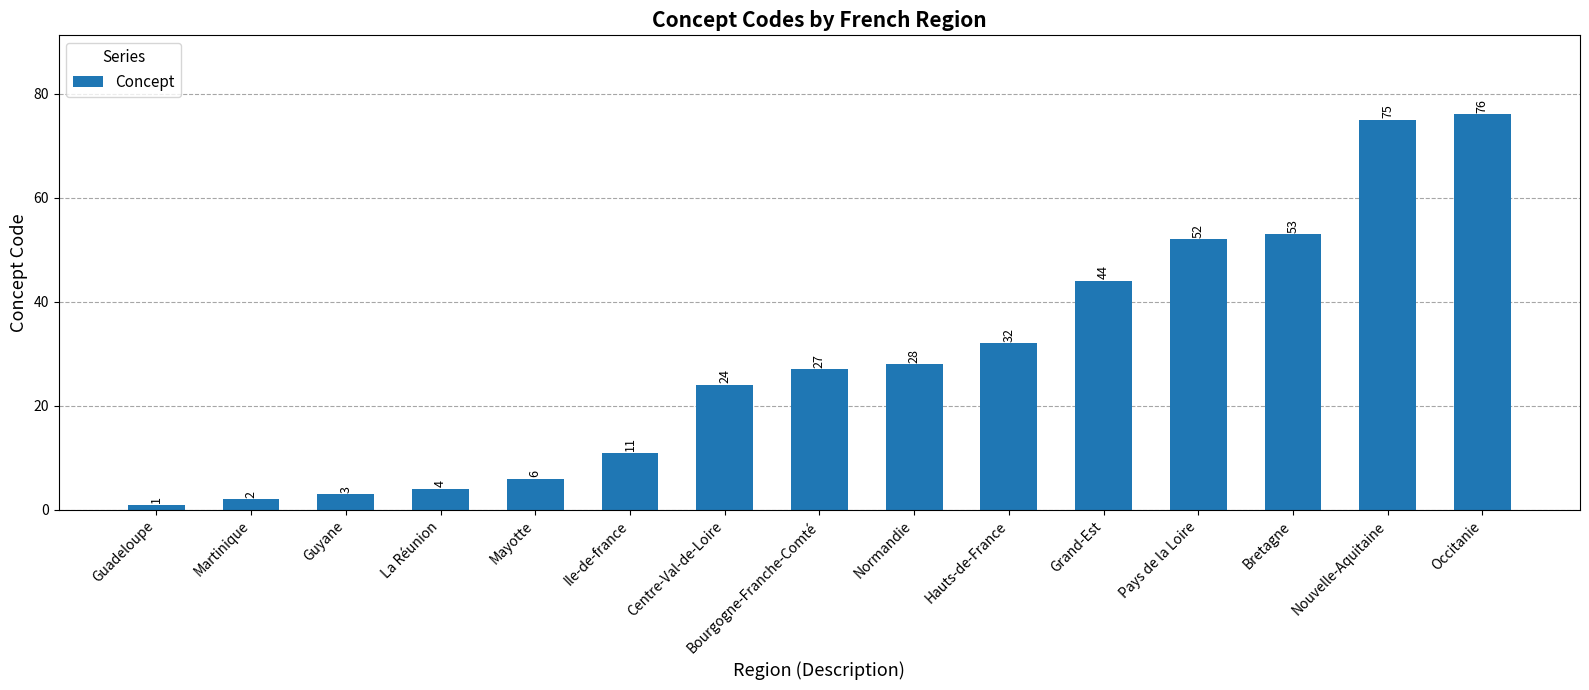

How many series are shown in this chart?

1